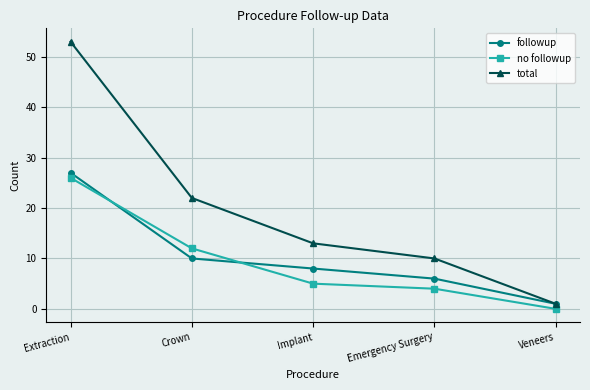

What is the total value across all series at Emergency Surgery?

20